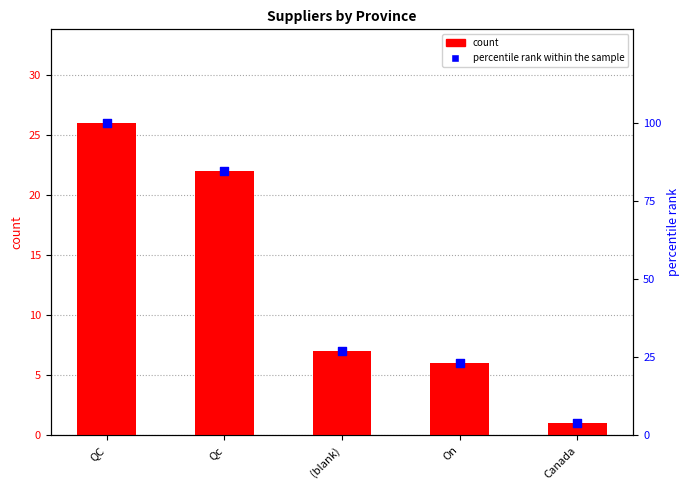

Which series contains the lowest Y value?

count